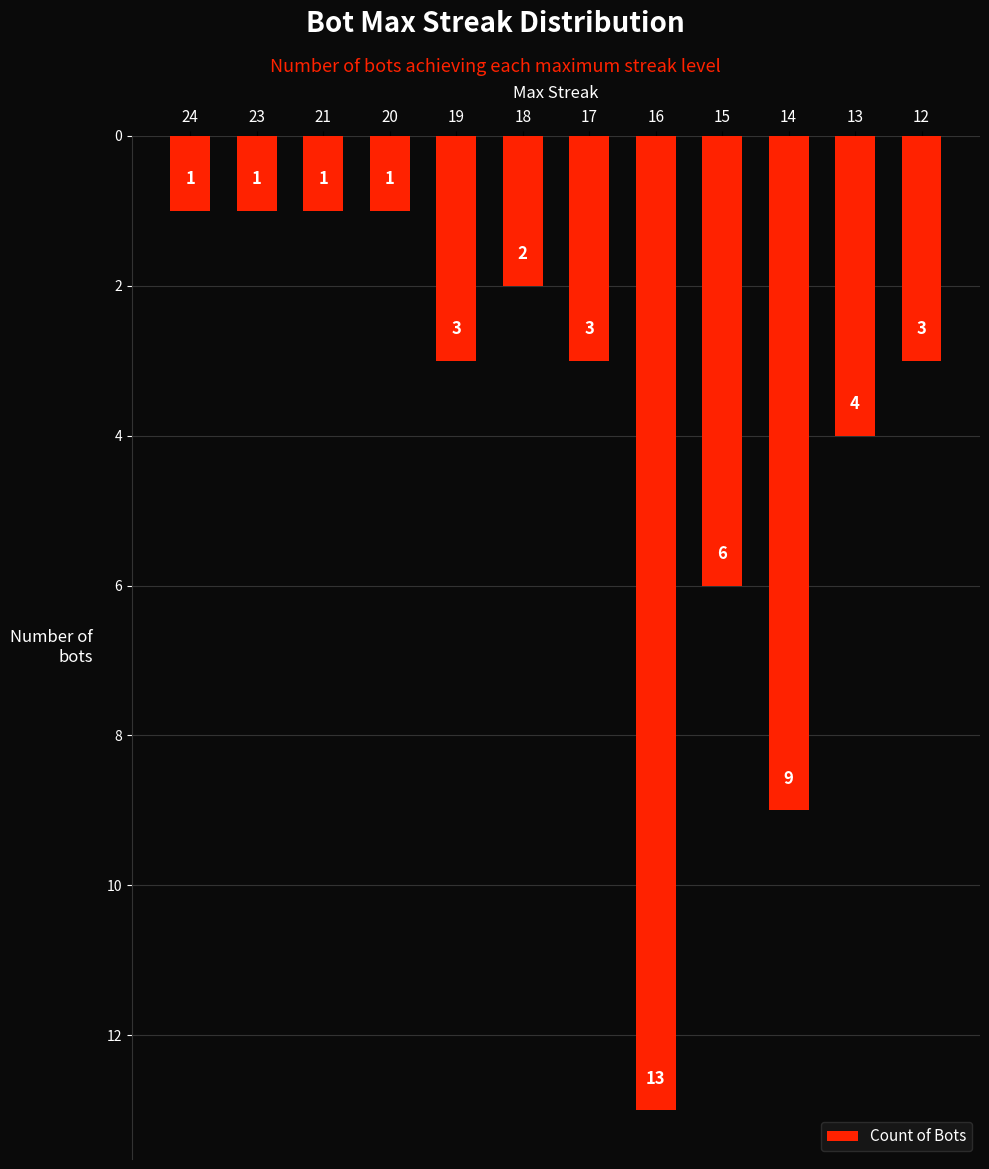

What is the sum of all values?

47